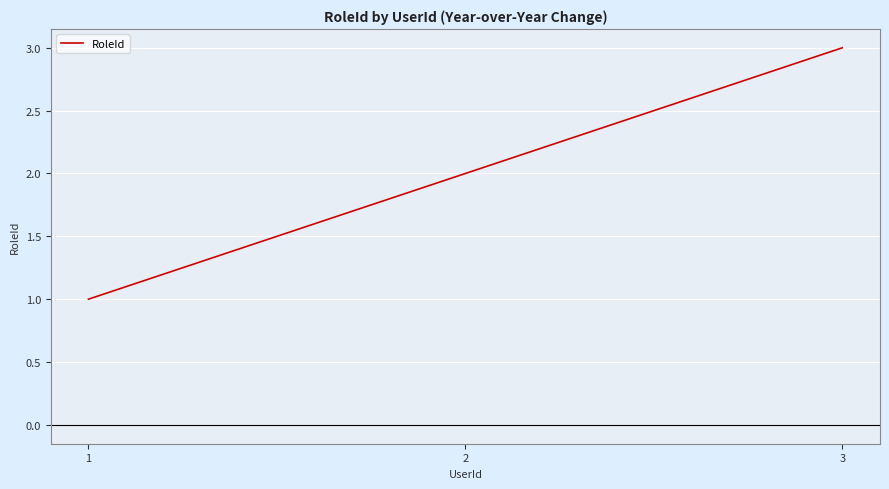

Where is the data nearest to the value 2?

2